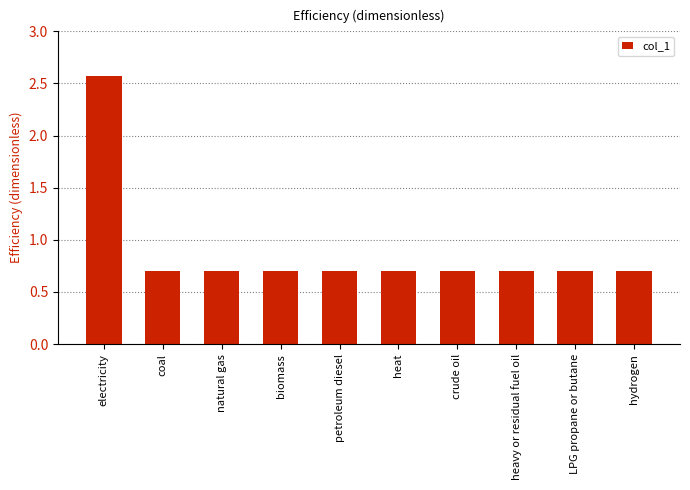

Does the chart contain any negative values?

No